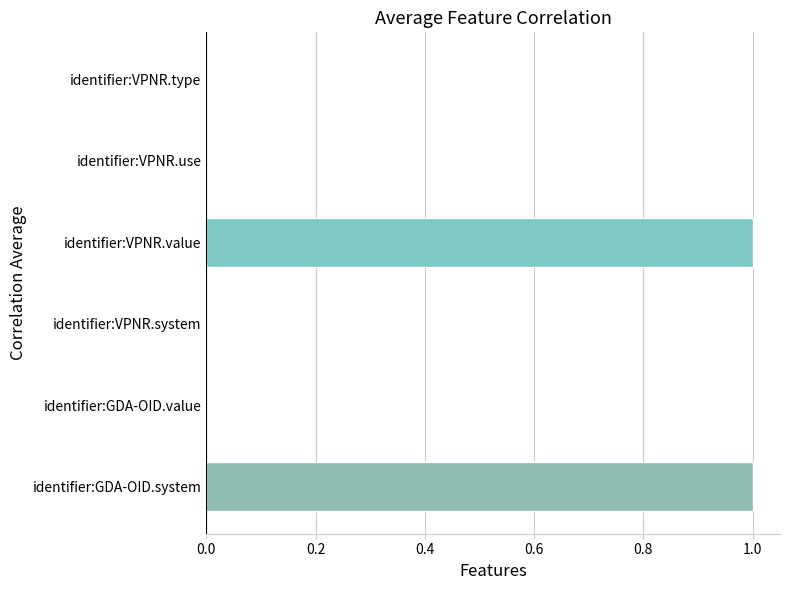

Reading bottom to top, what are all the values shown in this chart?

identifier:GDA-OID.system=1	identifier:GDA-OID.value=0	identifier:VPNR.system=0	identifier:VPNR.value=1	identifier:VPNR.use=0	identifier:VPNR.type=0